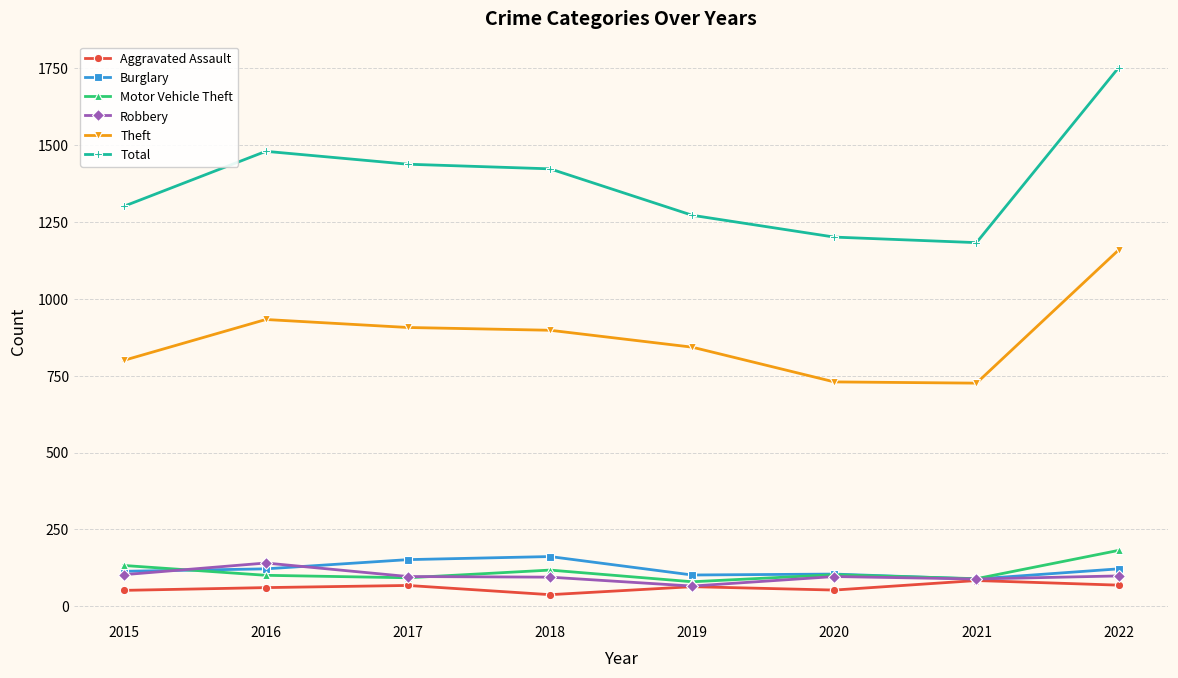

Which category has the highest value across all series?

2022